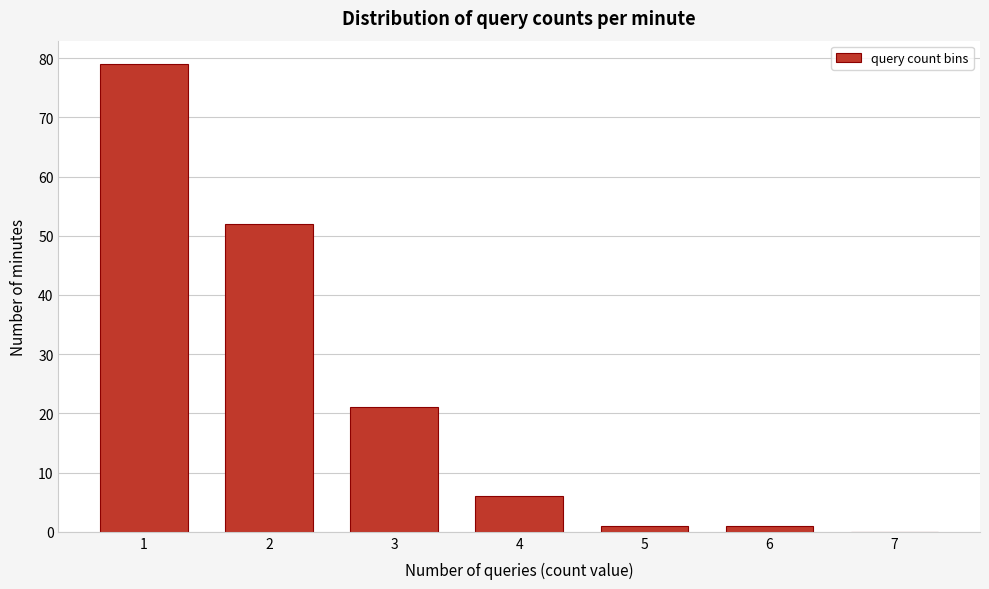

Reading right to left, what are all the values shown in this chart?

7=0	6=1	5=1	4=6	3=21	2=52	1=79